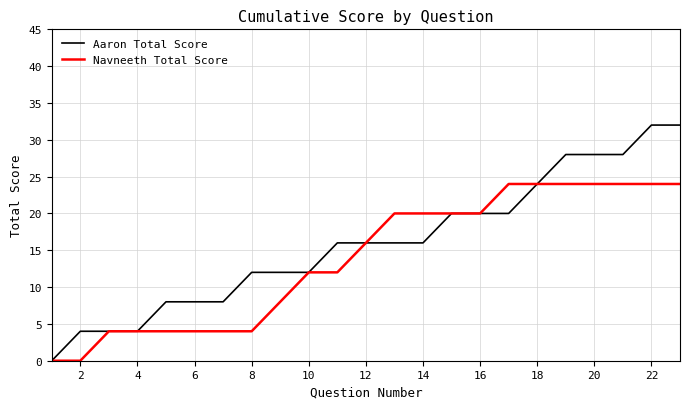

How many categories are shown in the chart?

23